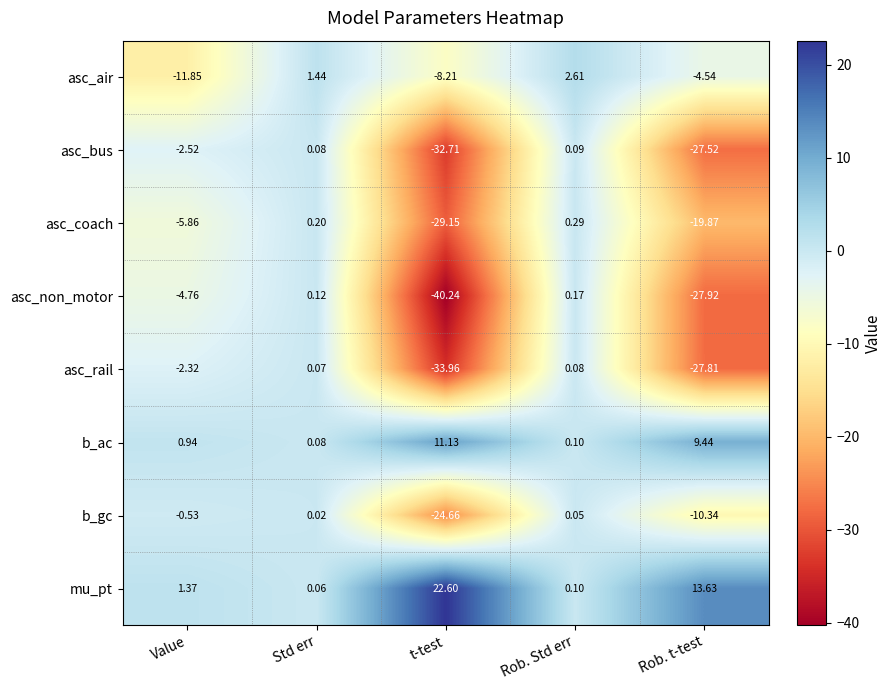

Which series has the largest total across all categories?

mu_pt